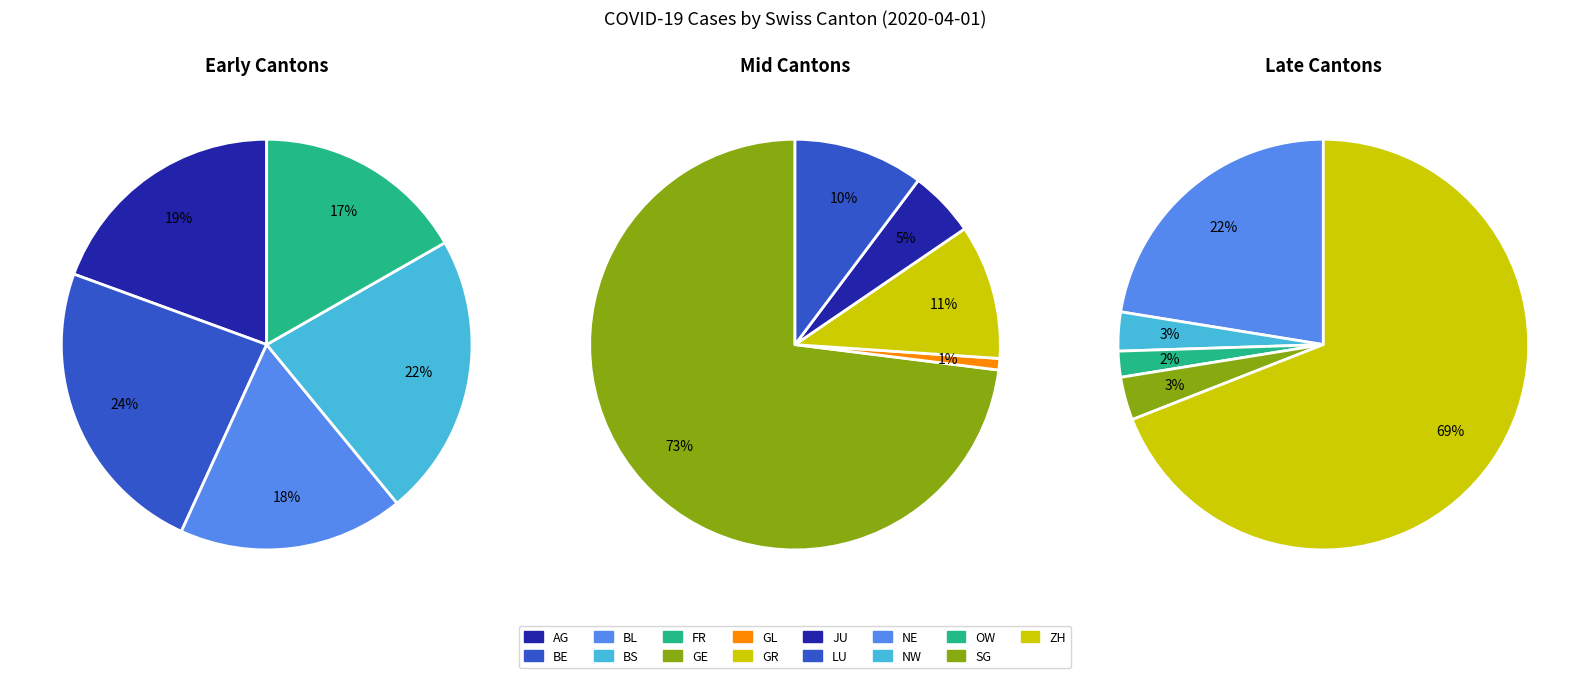

Approximately how many times larger is the value at GR compared to LU?

1.0